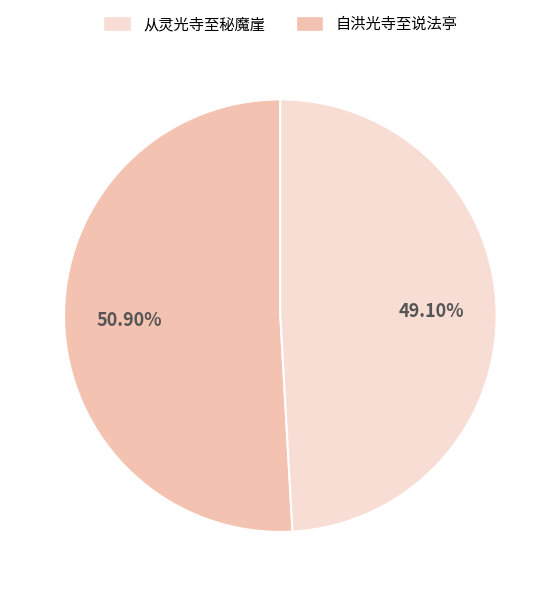

Does any single category account for the majority?

Yes